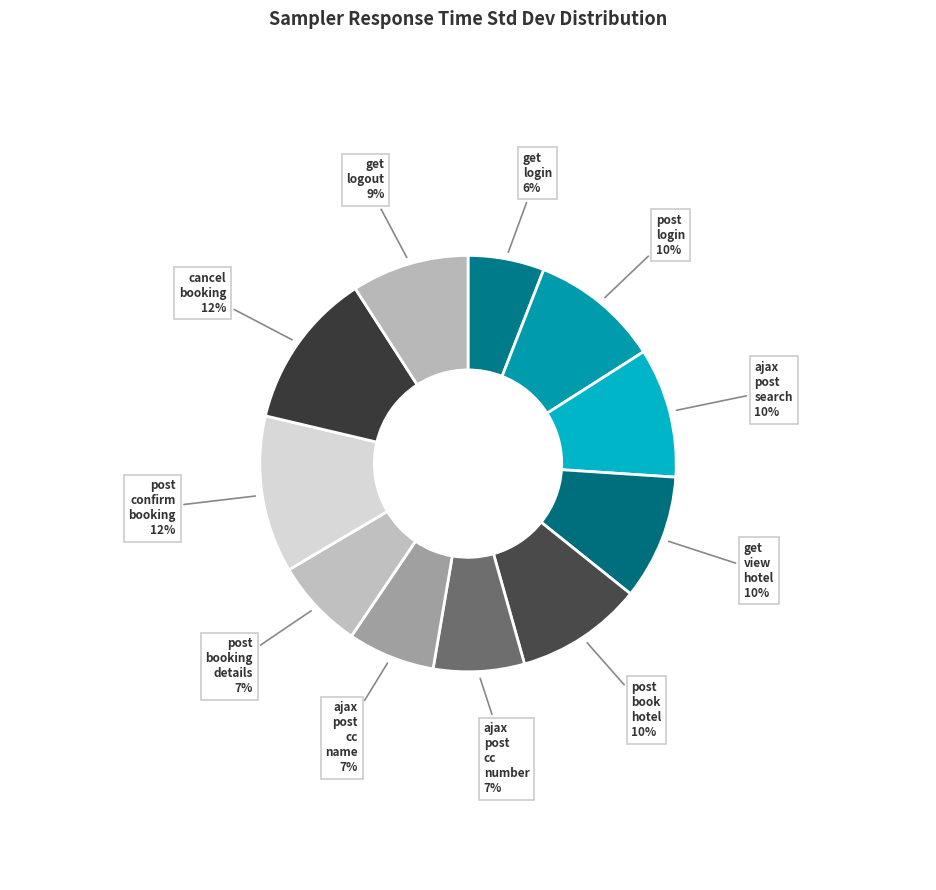

Which category has the smallest portion of the pie?

get login